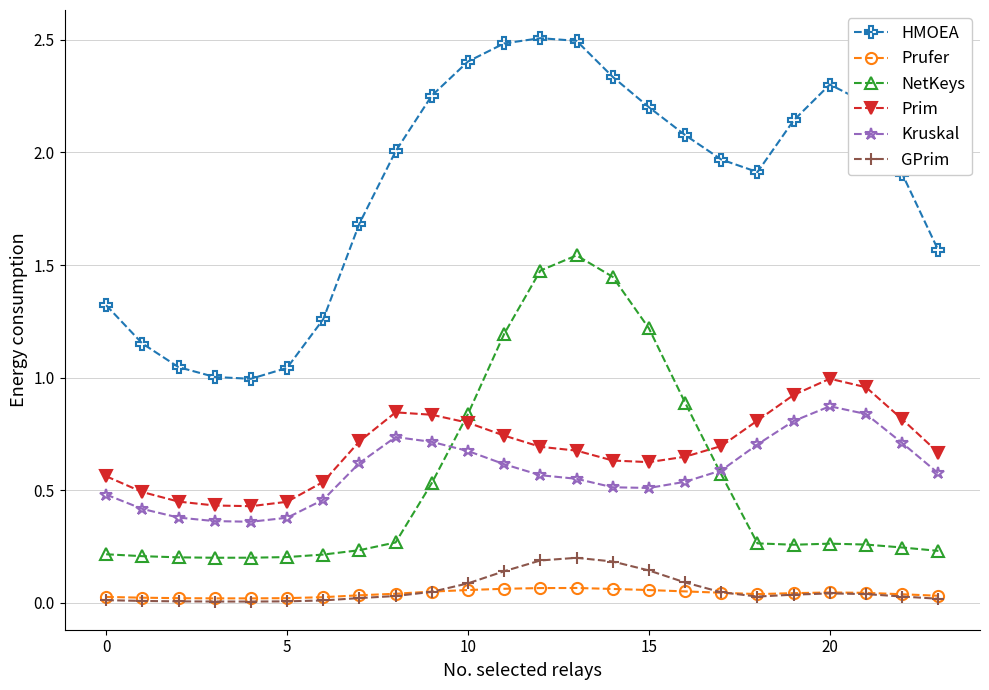

Which series has the widest spread of values?

HMOEA